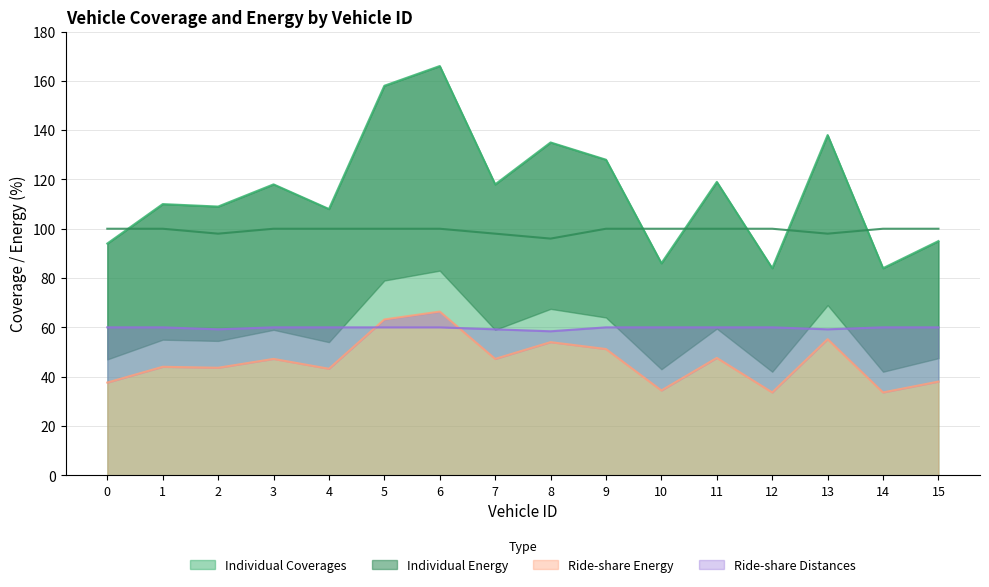

At how many categories does at least one series exceed 80?

16